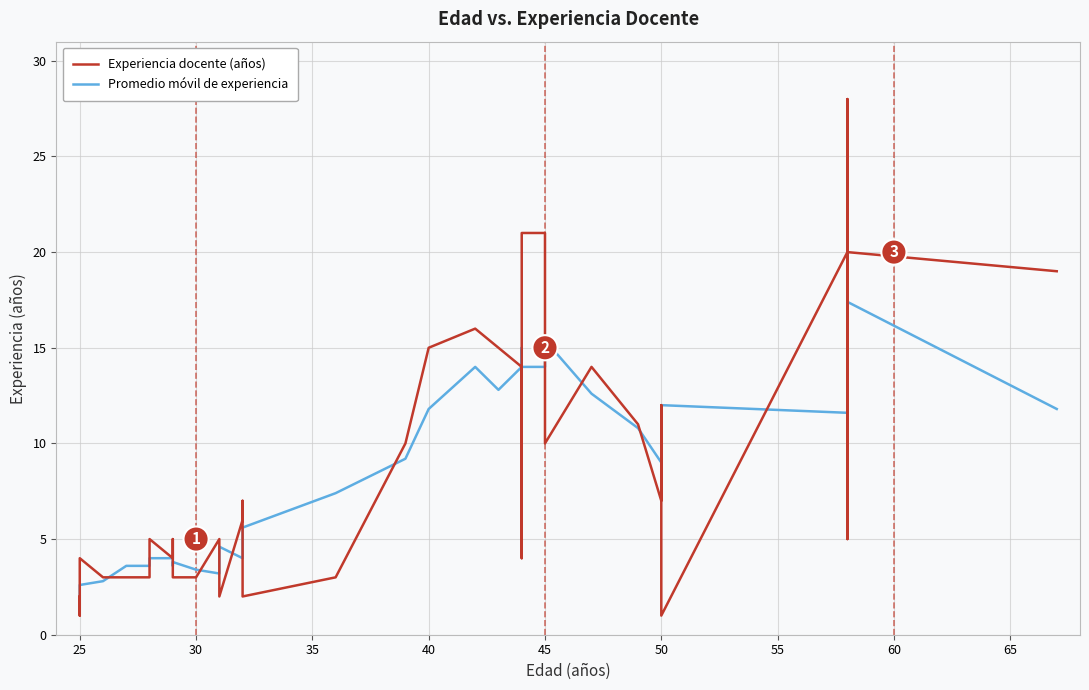

What is the difference between the second highest and second lowest values in the Experiencia docente (años) series?

20.0